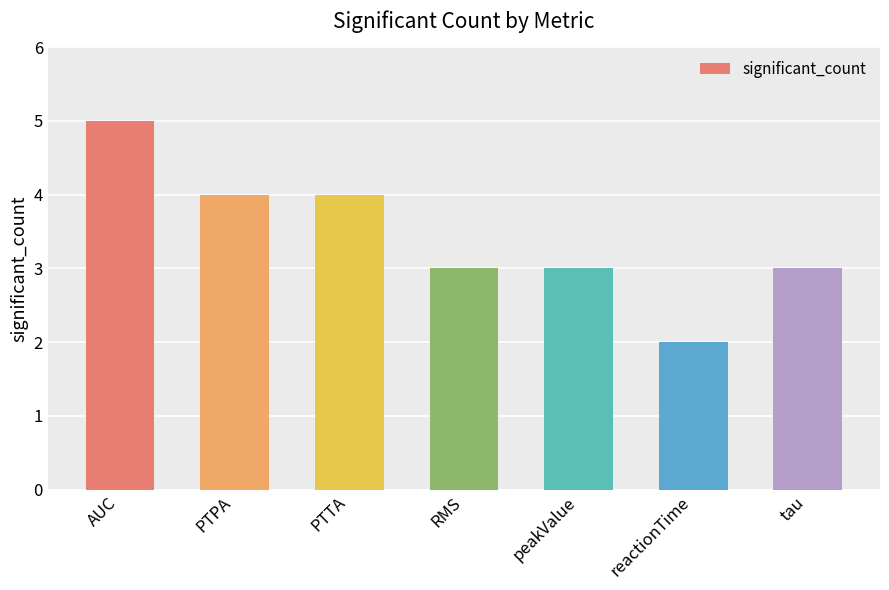

What is the sum of all values?

24